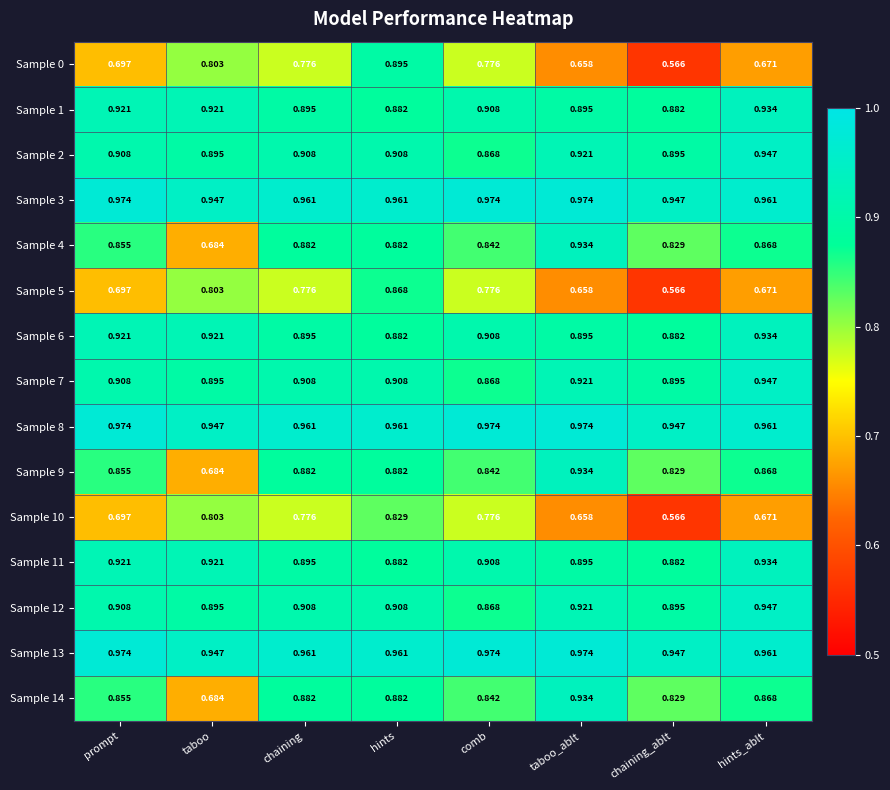

Is the value of Sample 10 at prompt greater than the value of Sample 14 at chaining?

No